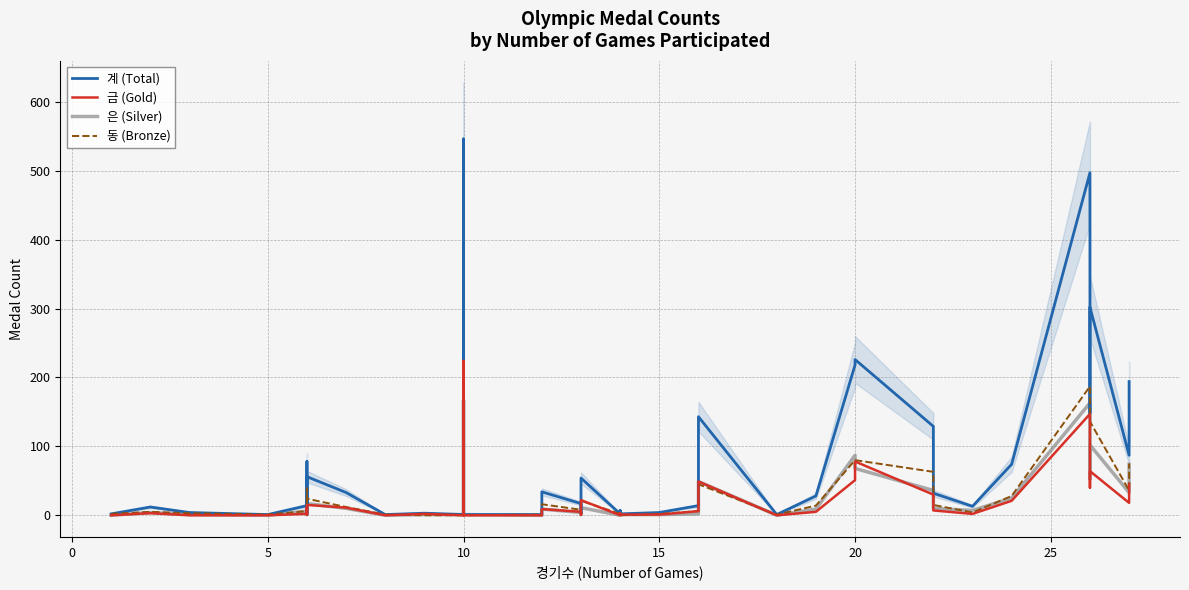

What is the average value of the 금 (Gold) series?

22